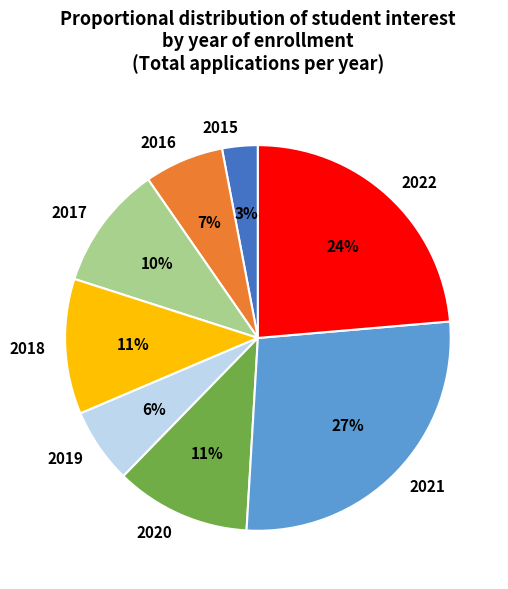

To the nearest percent, what is the combined percentage of 2016 and 2018?

18%